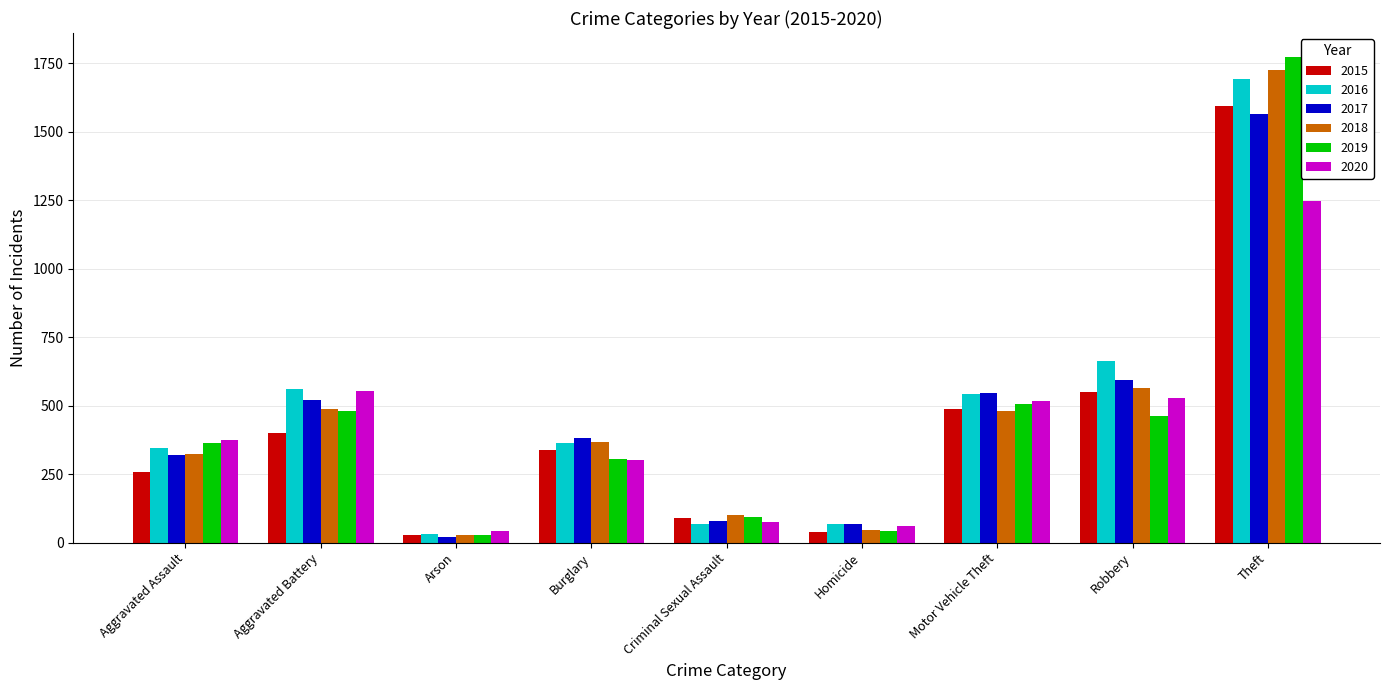

What is the average value of the 2017 series?

455